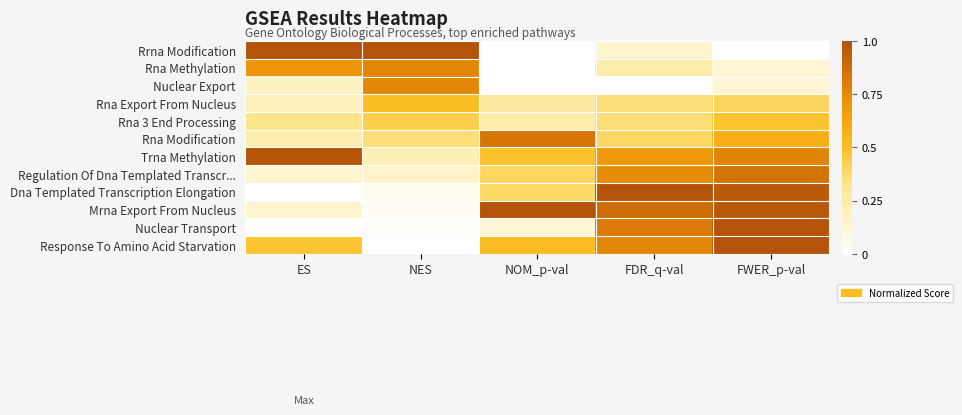

At which category does the chart reach its peak across all series?

ES